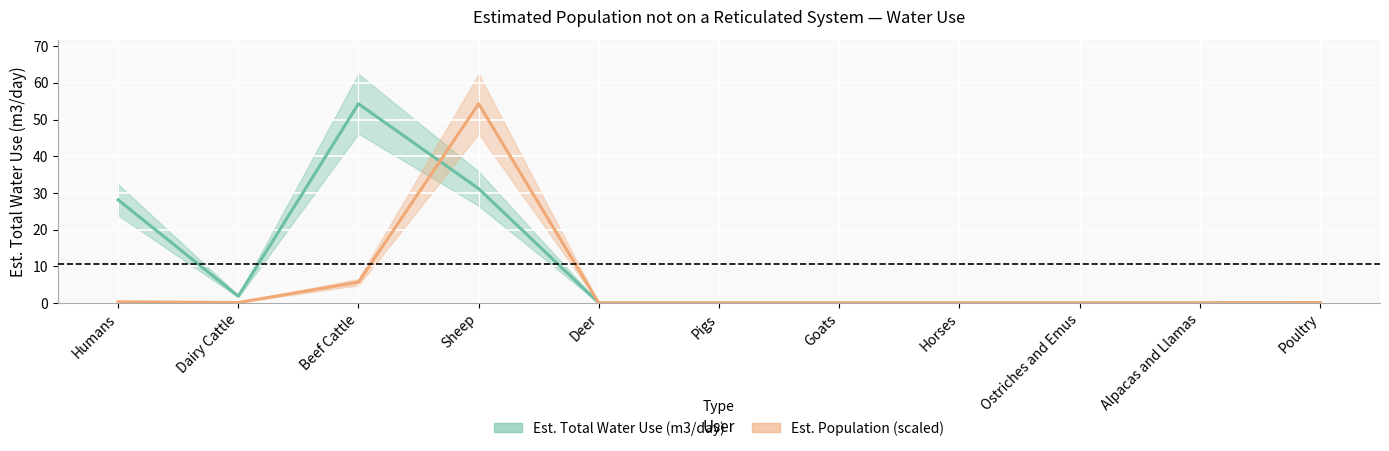

At which category is the sum across all series the highest?

Sheep